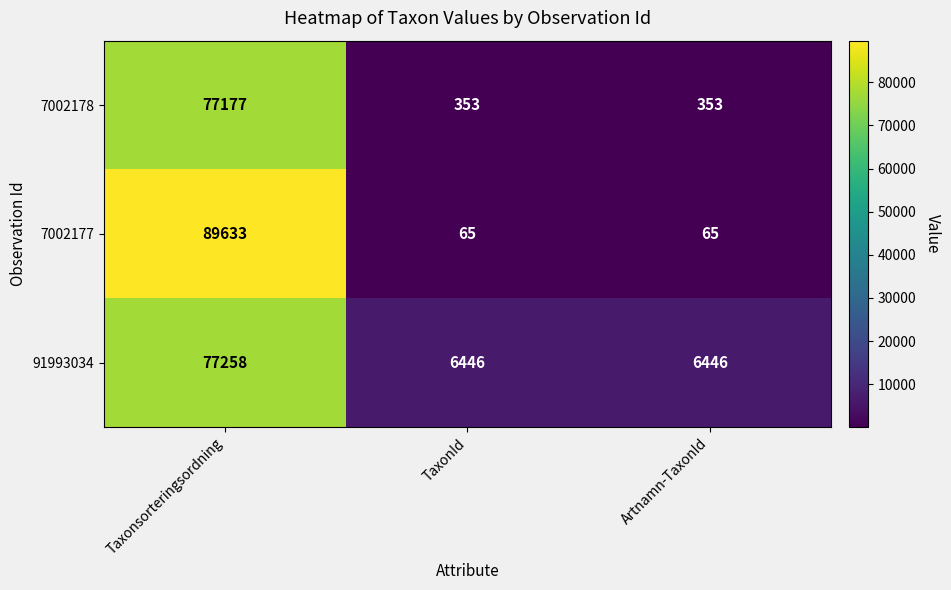

Which series has the widest spread of values?

7002177